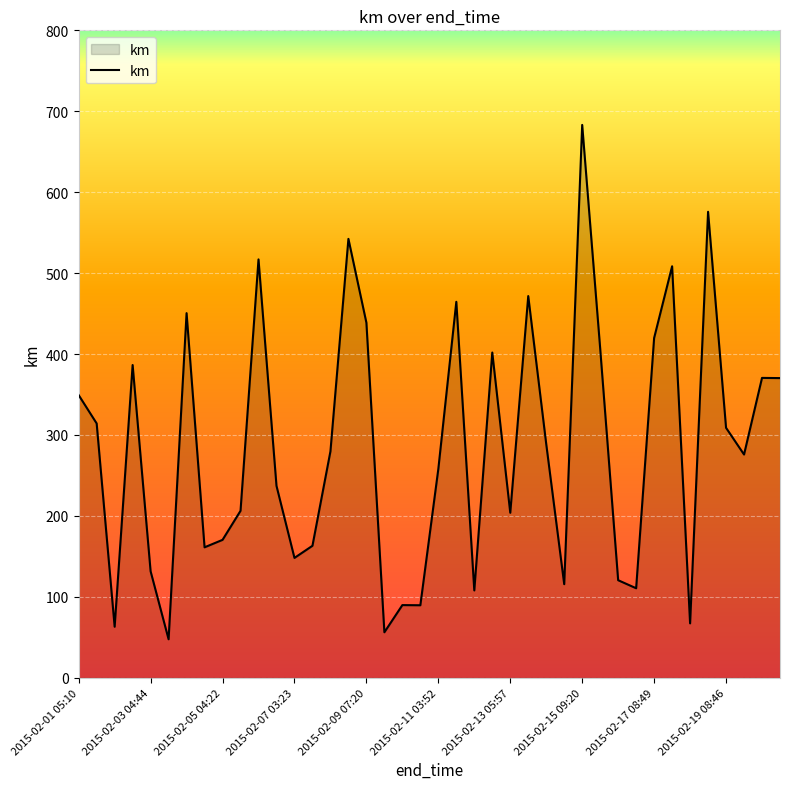

What is the minimum value shown in the chart?

47.6